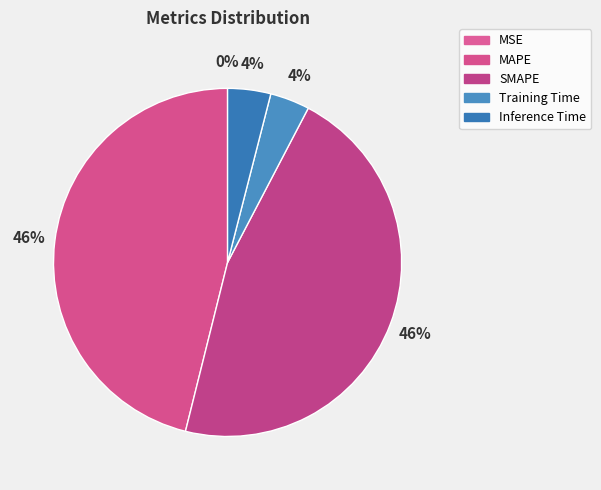

True or false: MSE accounts for 1% of the total.

False